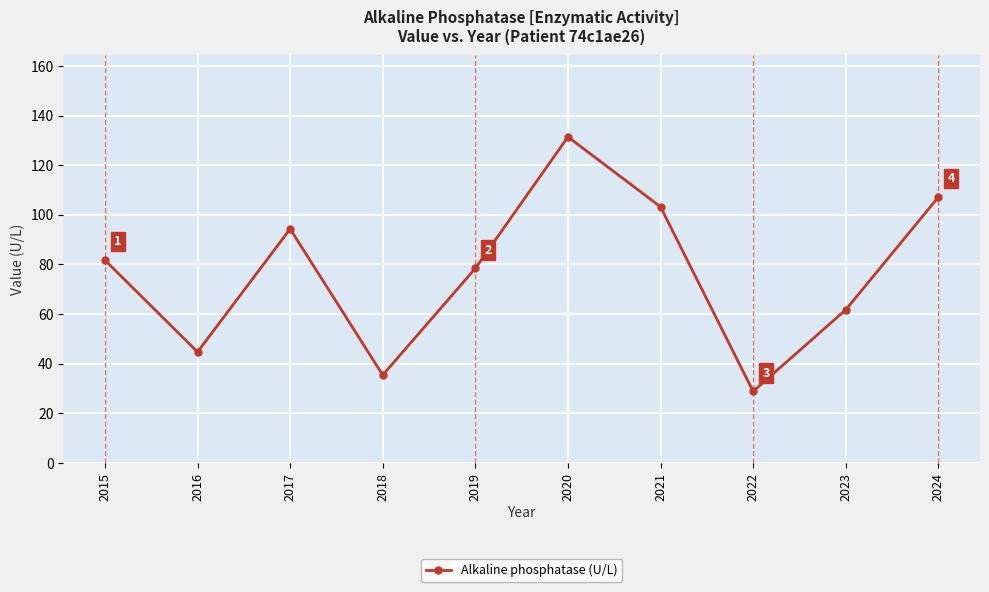

Read the value at 2018.

35.4